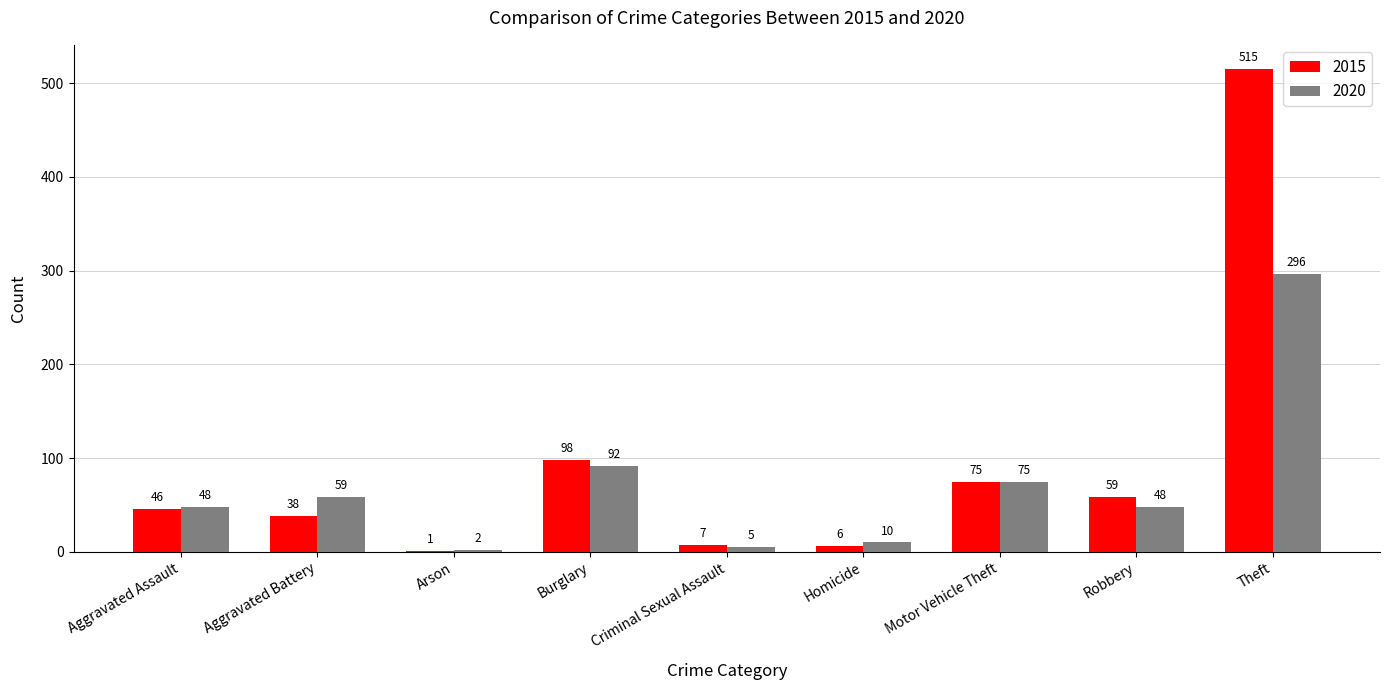

Is it true that 2020 equals 446 at Theft?

False